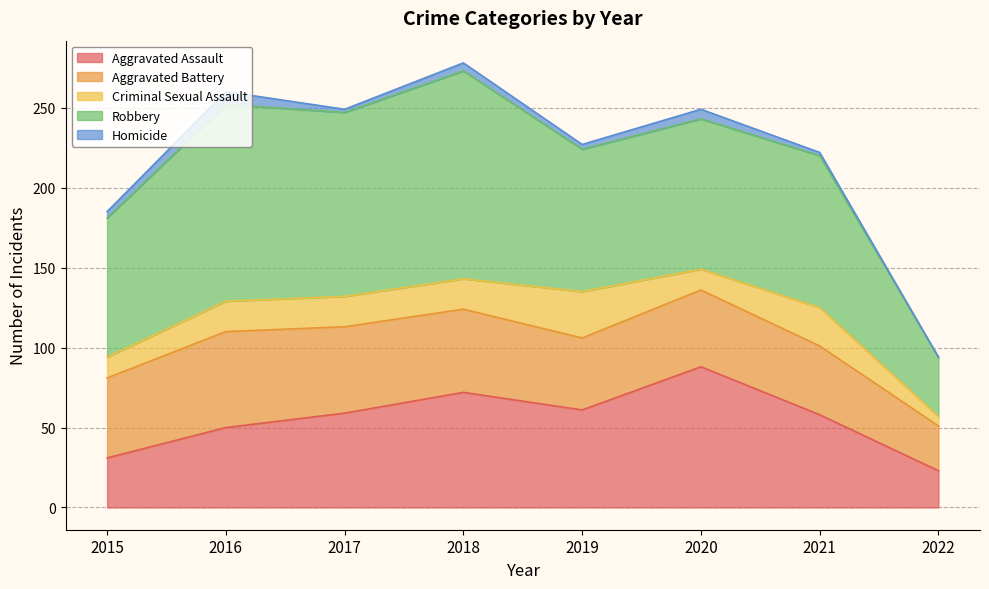

Which has a higher value, 2021 or 2017?

2017